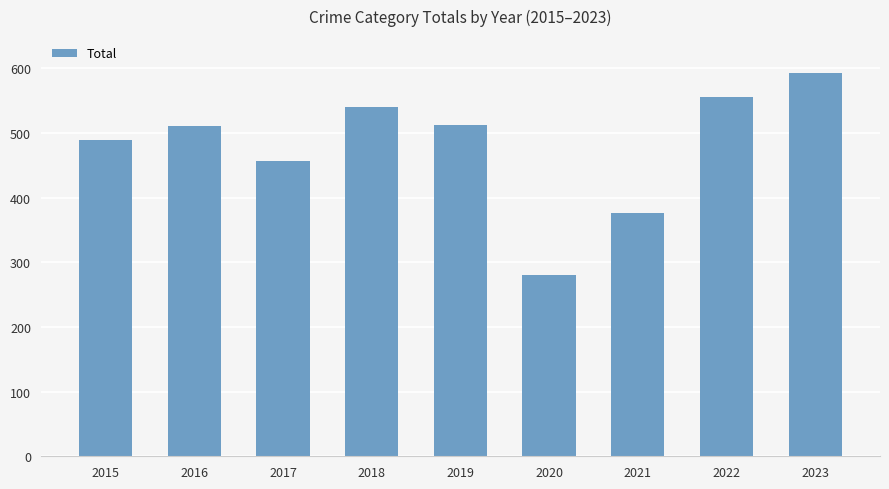

Which category has the highest value across all series?

2023